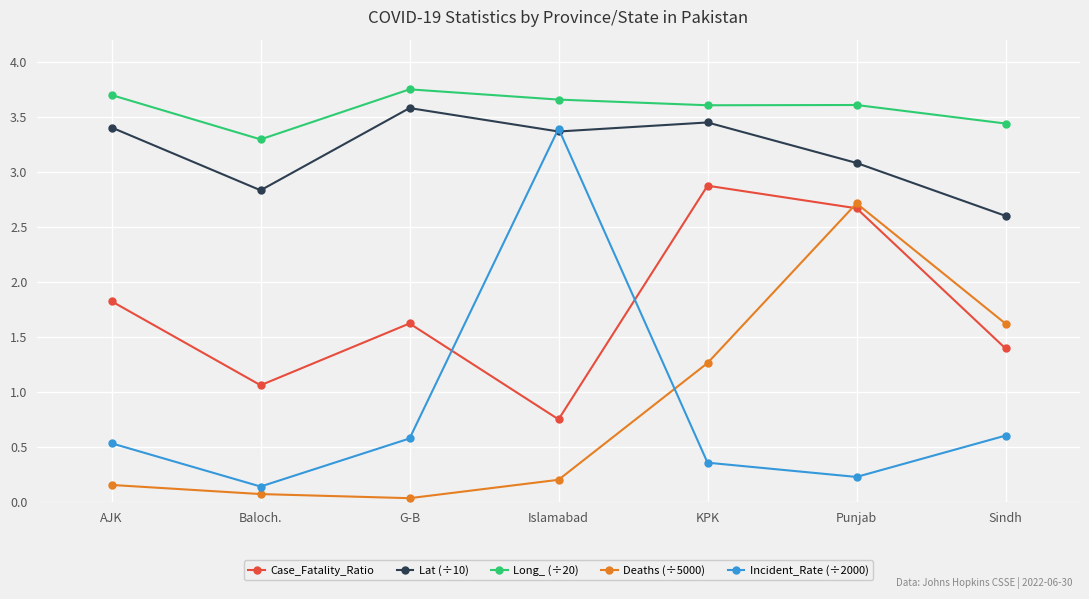

How many lines are shown in the chart?

5